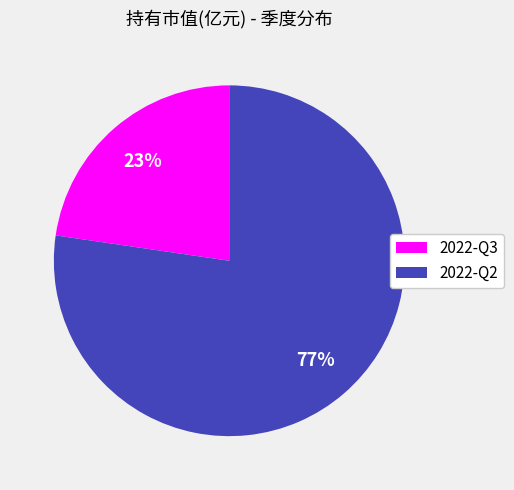

True or false: 2022-Q3 accounts for 16% of the total.

False